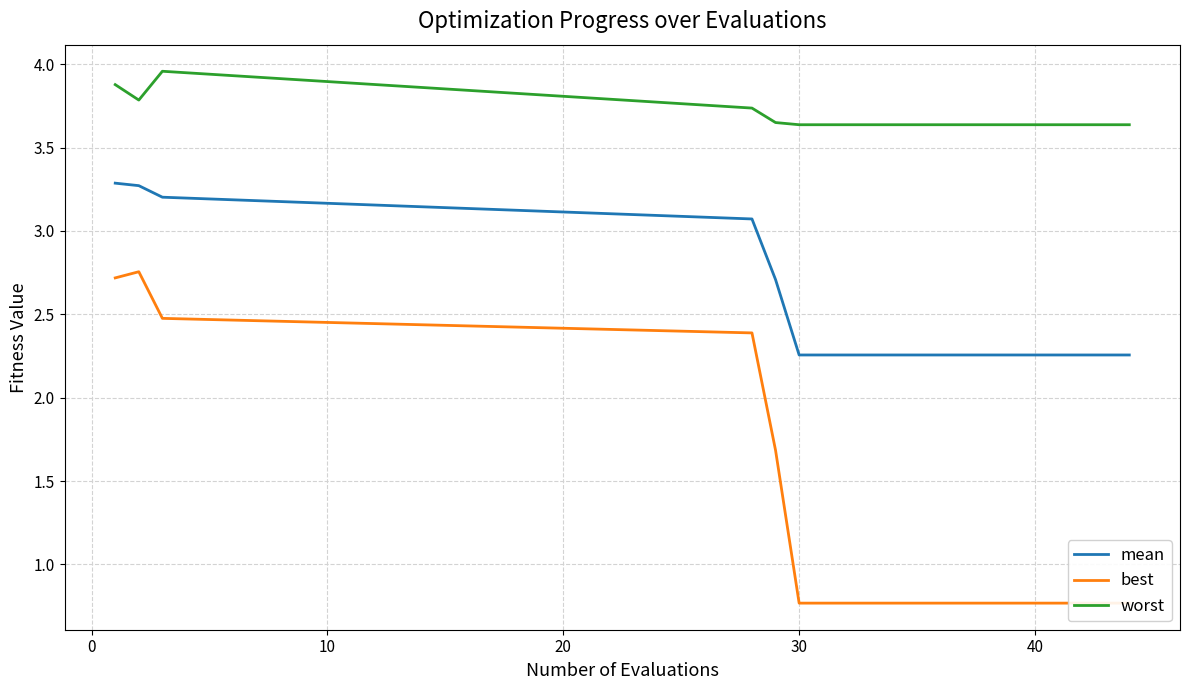

True or false: mean and worst cross at least once.

False